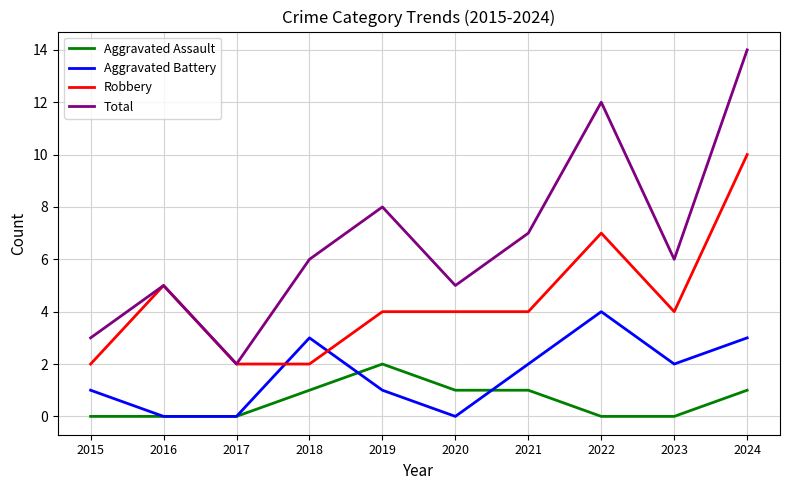

Reading right to left, list all the values displayed in this chart.

Aggravated Assault: 1	0	0	1	1	2	1	0	0	0
Aggravated Battery: 3	2	4	2	0	1	3	0	0	1
Robbery: 10	4	7	4	4	4	2	2	5	2
Total: 14	6	12	7	5	8	6	2	5	3